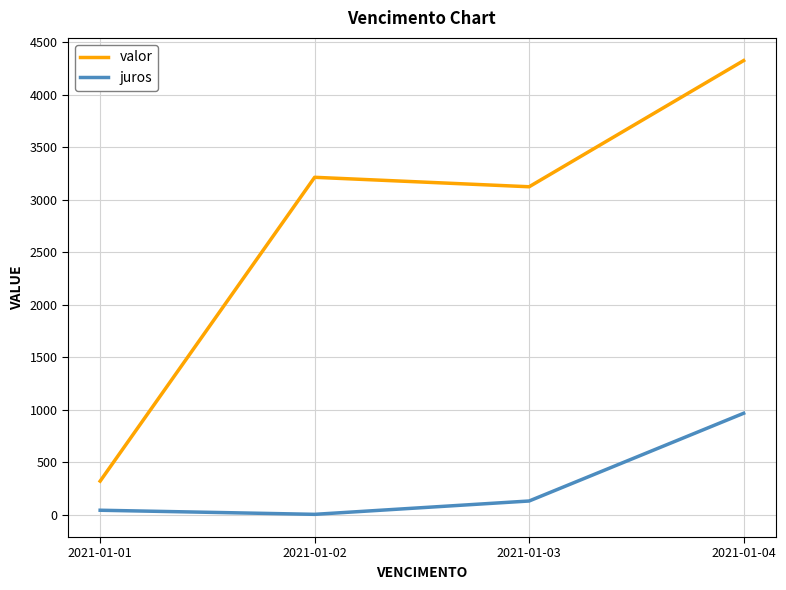

True or false: juros and valor cross at least once.

False